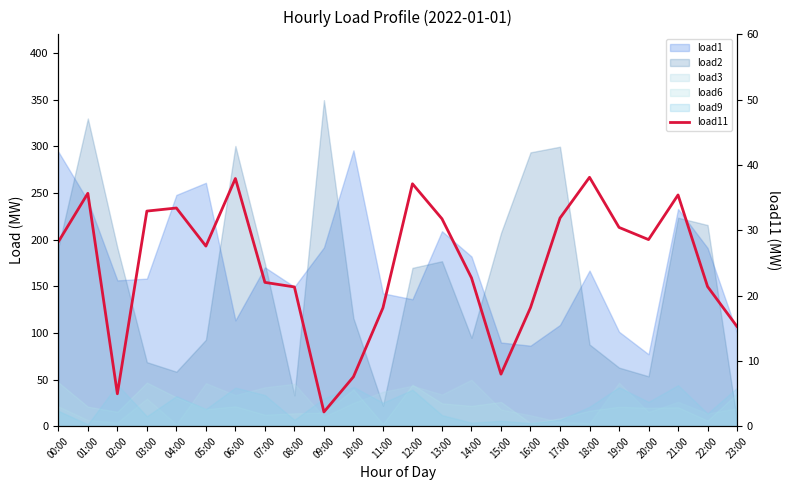

Where does the data first go above 28?

00:00